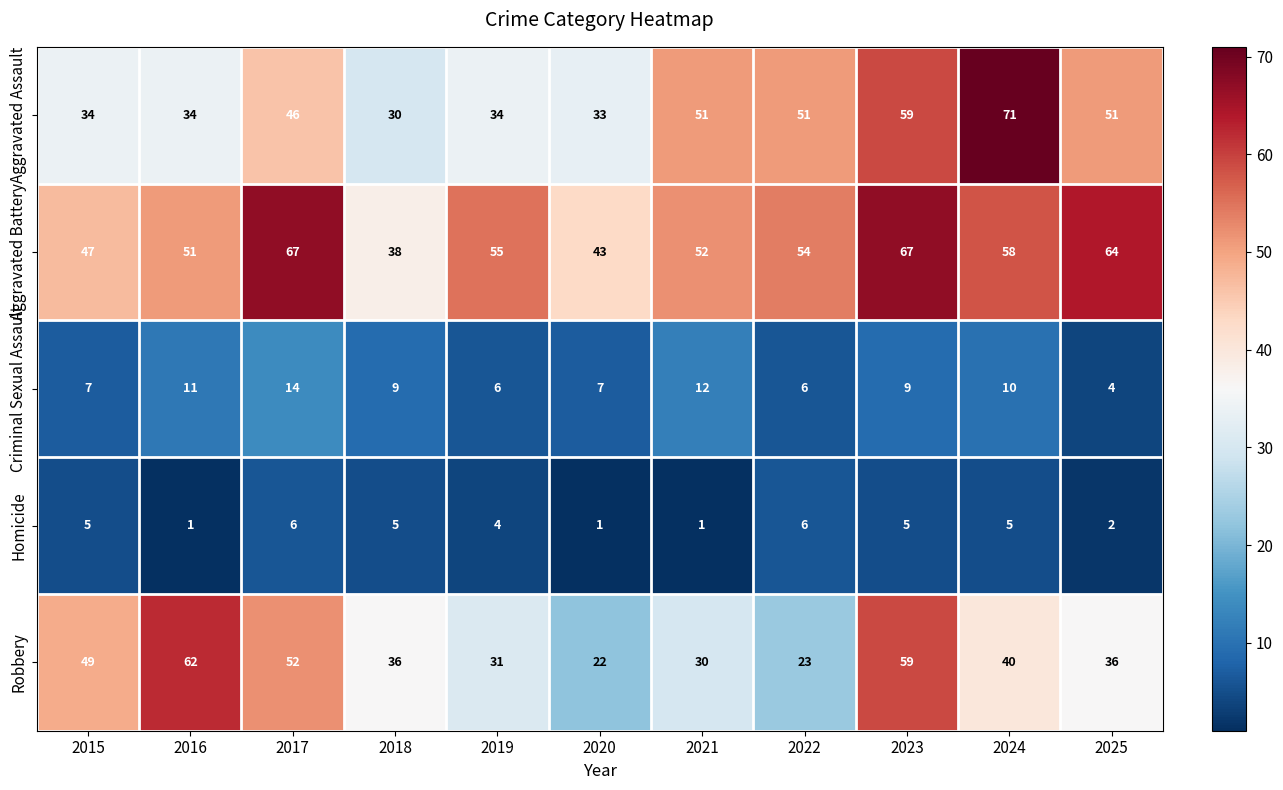

What value does the Aggravated Battery series have at 2017?

67